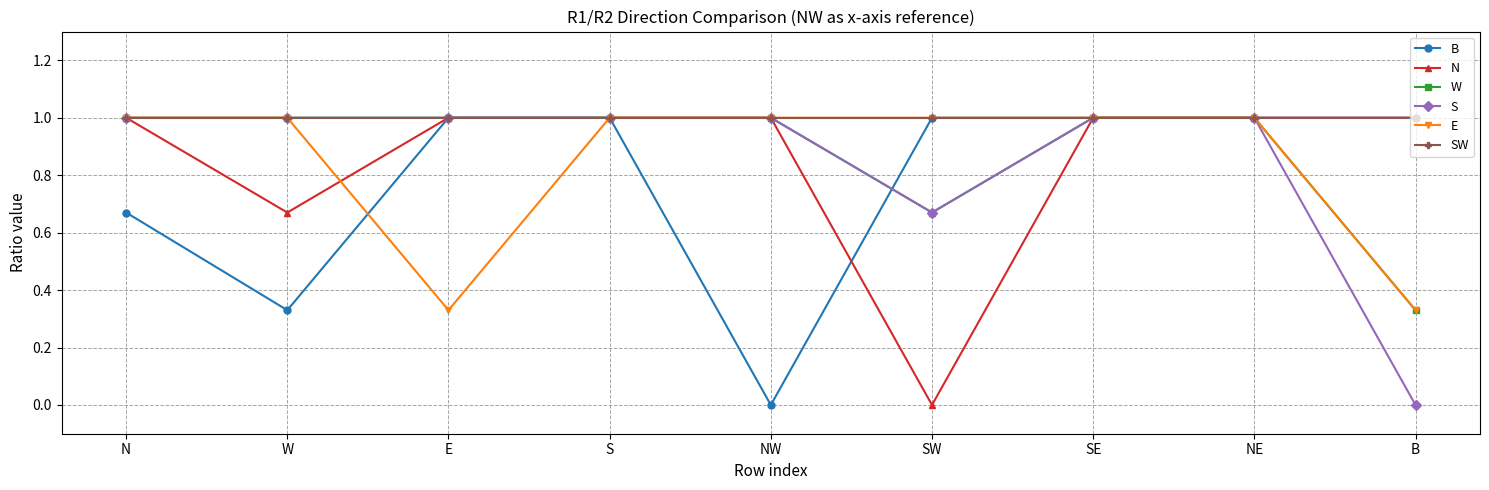

What is the difference between the maximum and minimum values in the B series?

1.0